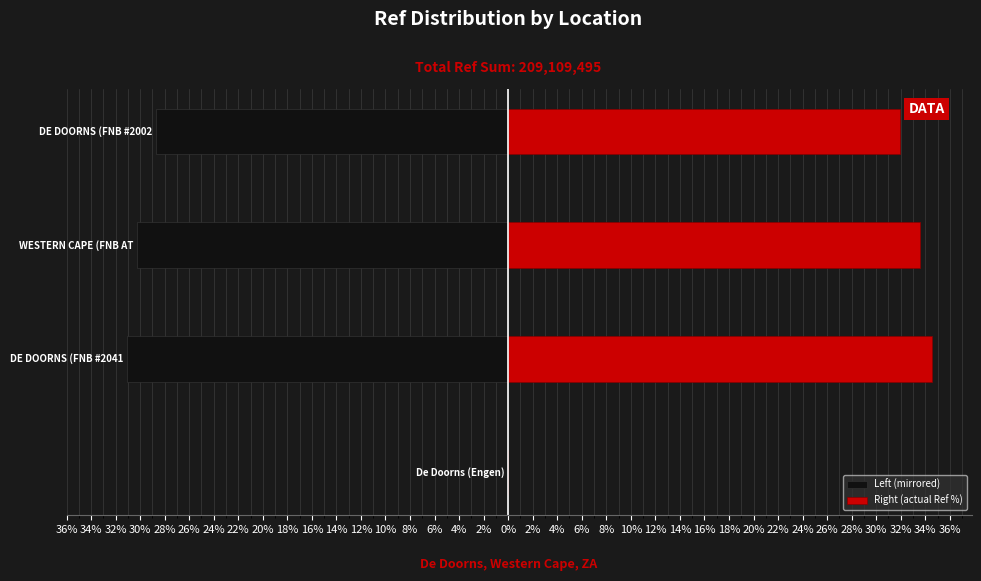

What is the difference between the Left (mirrored) values at 30% and 36%?

28.7